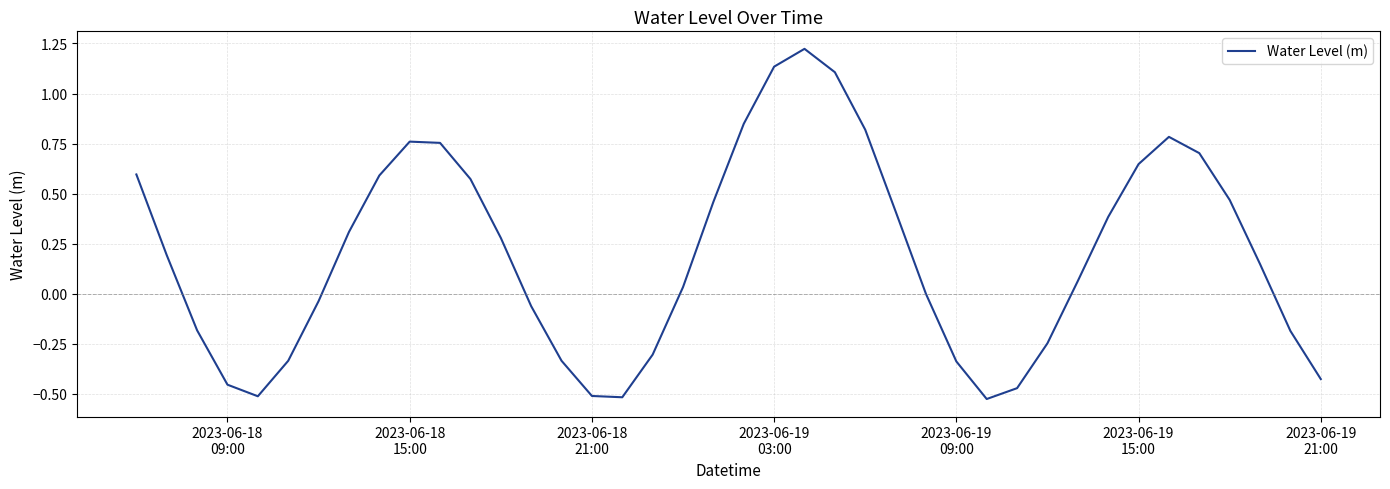

What is the difference between the maximum and minimum values?

1.7